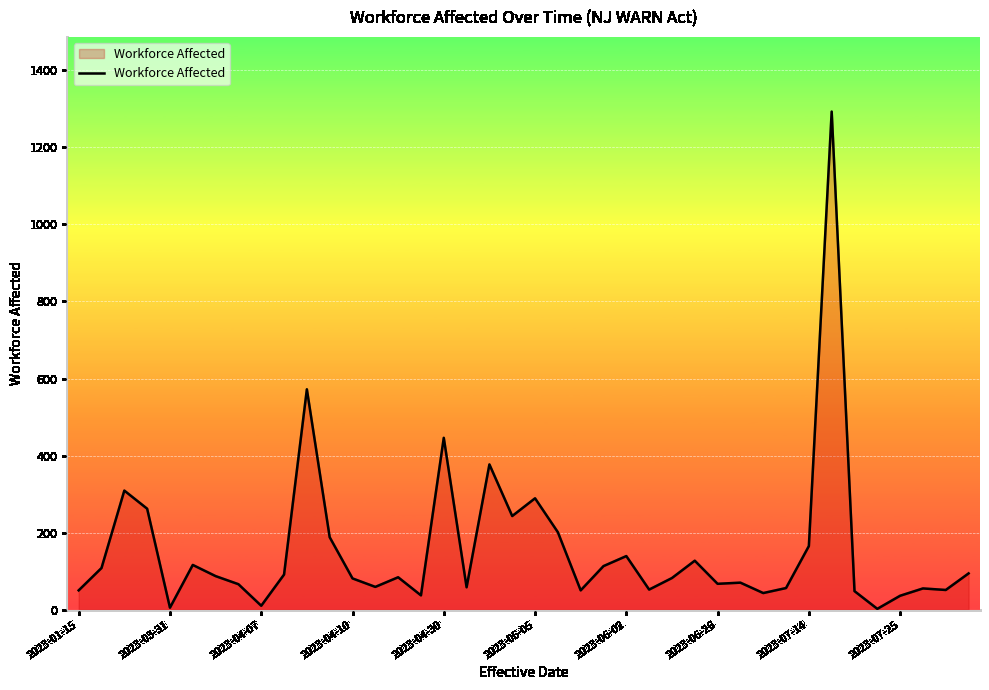

What is the minimum value shown in the chart?

2